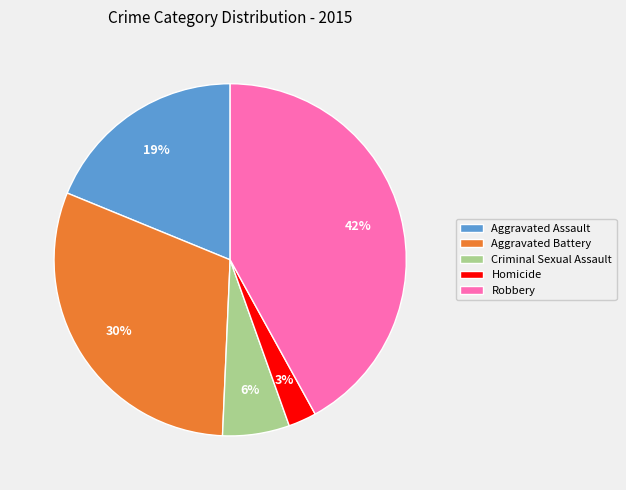

Is it true that Robbery is 42% of the pie?

True